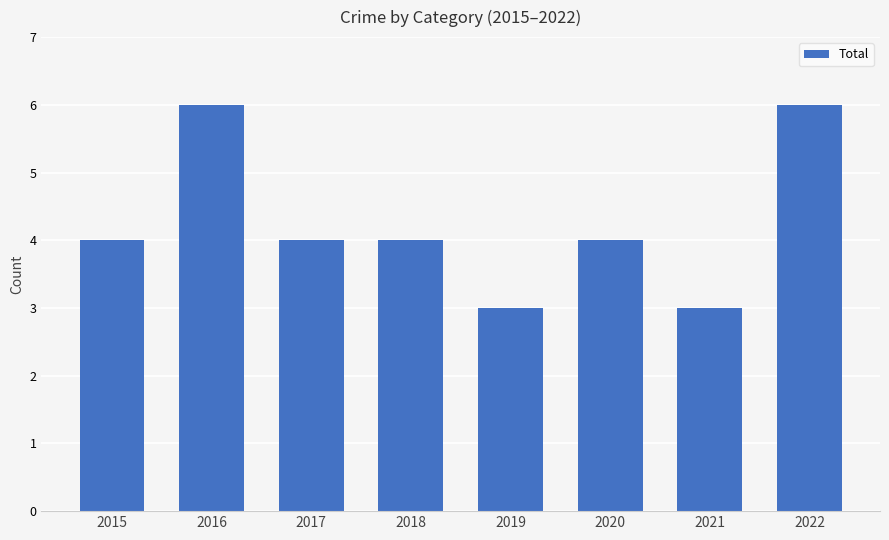

Reading left to right, list all the values displayed in this chart.

2015=4	2016=6	2017=4	2018=4	2019=3	2020=4	2021=3	2022=6